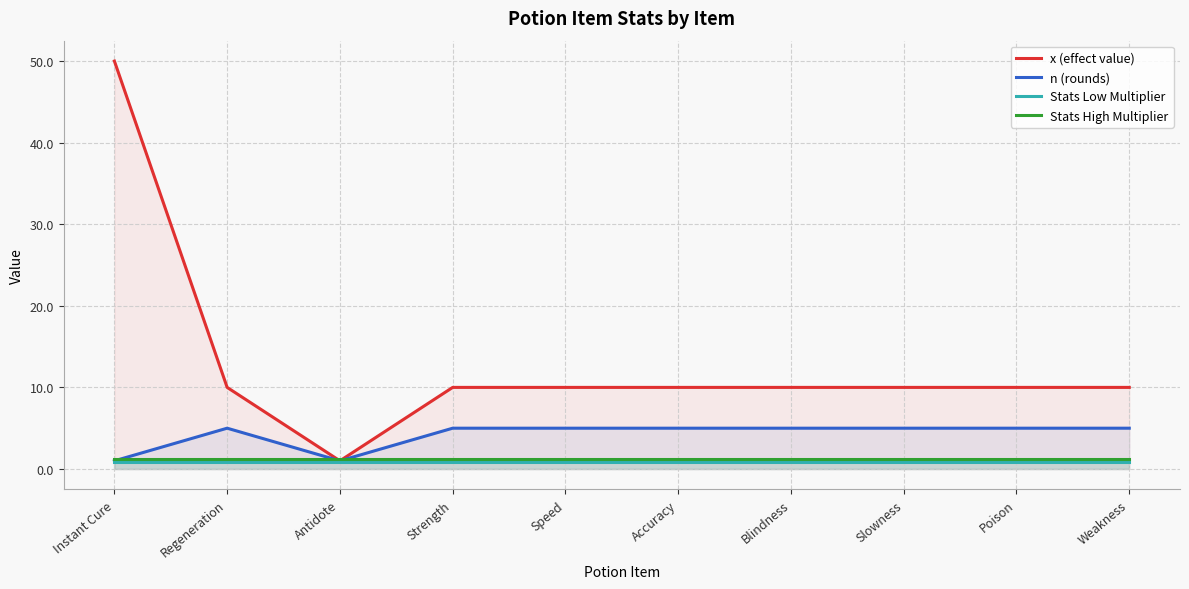

How many distinct data groups are displayed?

4